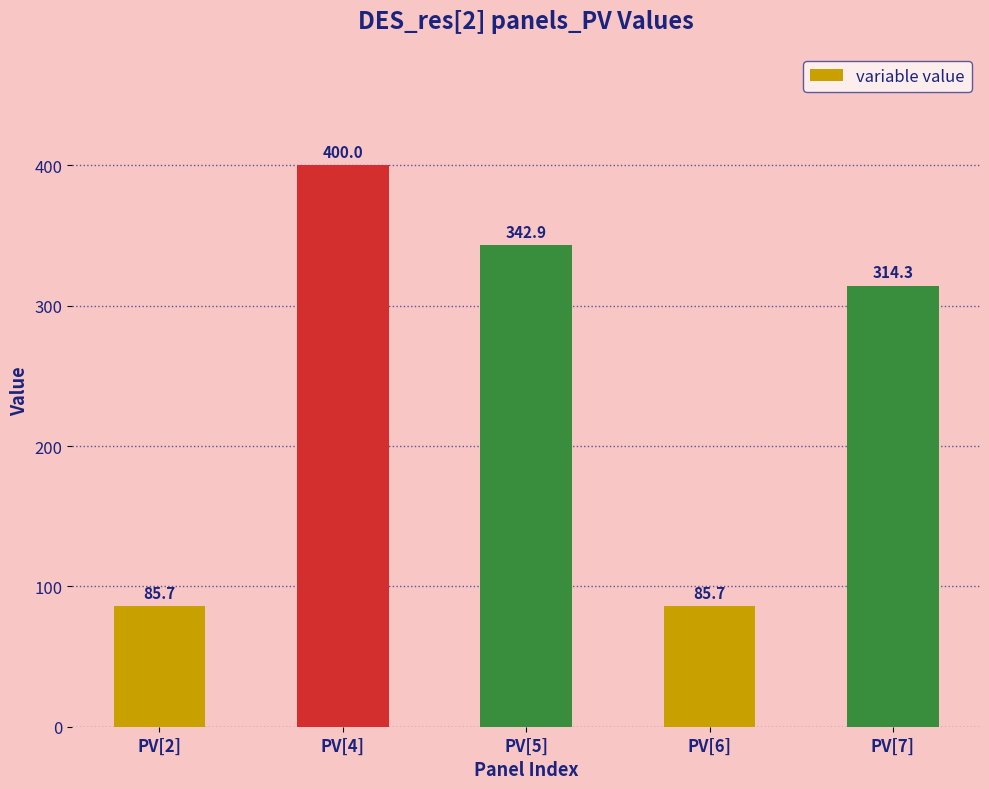

What value does the data have at PV[5]?

342.9